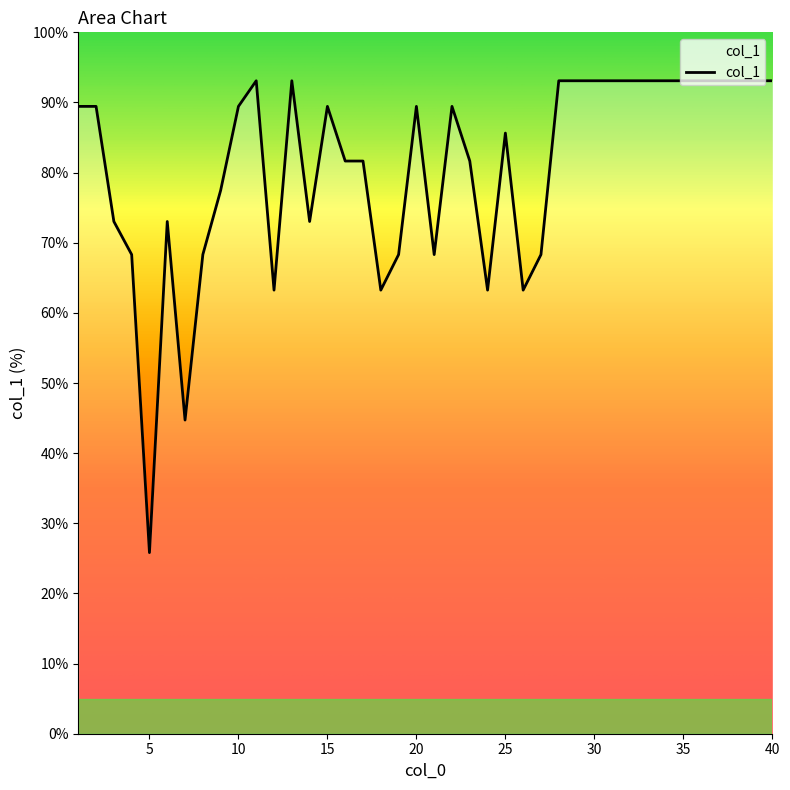

Reading left to right, list all the values displayed in this chart.

89.4	89.4	73.0	68.3	25.8	73.0	44.7	68.3	77.5	89.4	93.1	63.2	93.1	73.0	89.4	81.6	81.6	63.2	68.3	89.4	68.3	89.4	81.6	63.2	85.6	63.2	68.3	93.1	93.1	93.1	93.1	93.1	93.1	93.1	93.1	93.1	93.1	93.1	93.1	93.1